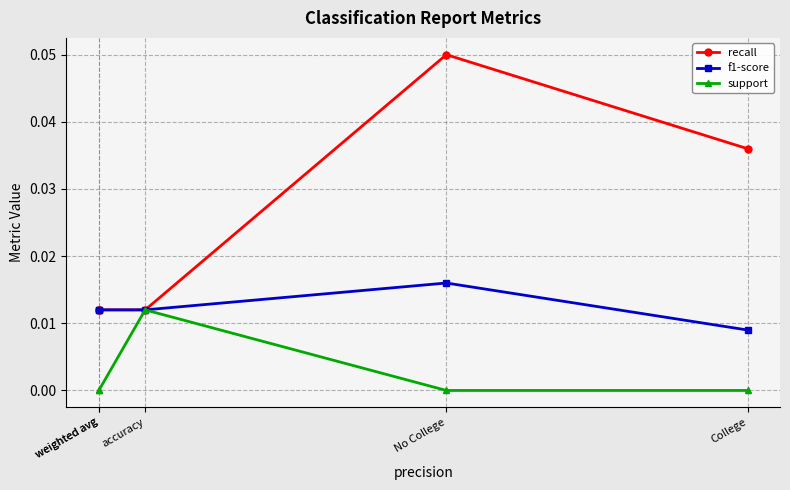

Rank the series at College from lowest to highest value.

support, f1-score, recall